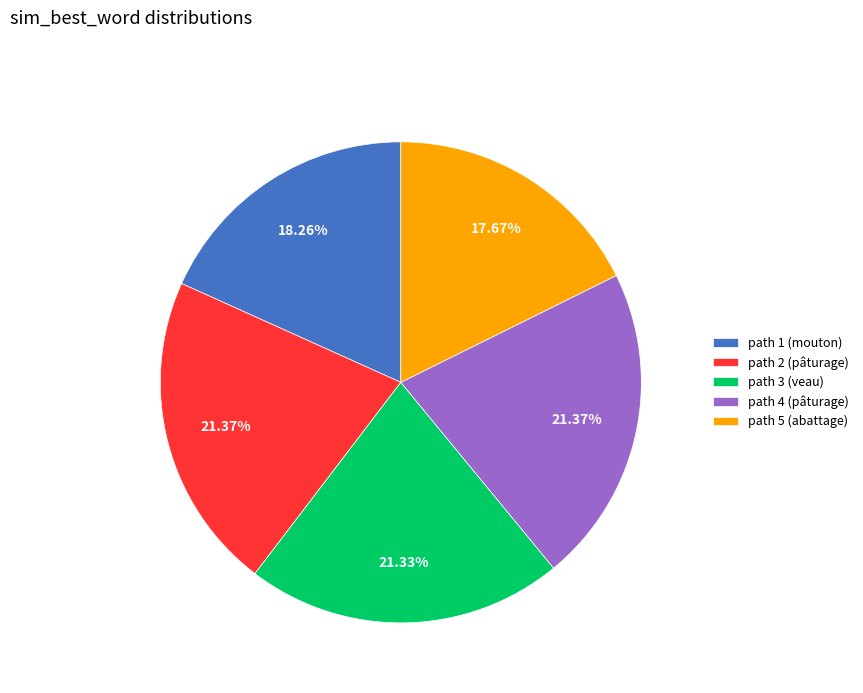

To the nearest percent, what is the difference between the largest and smallest slice percentages?

4%